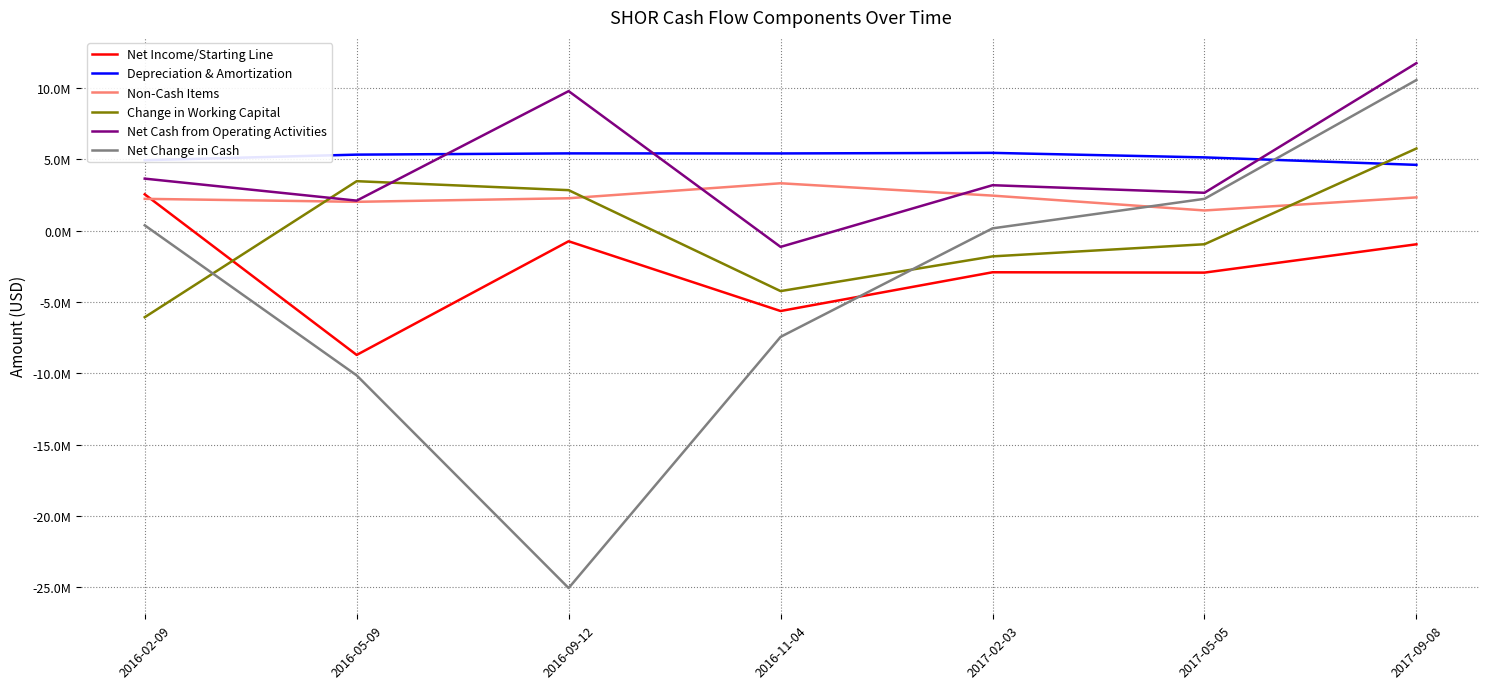

What are all the series names shown in the legend?

Net Income/Starting Line, Depreciation & Amortization, Non-Cash Items, Change in Working Capital, Net Cash from Operating Activities, Net Change in Cash